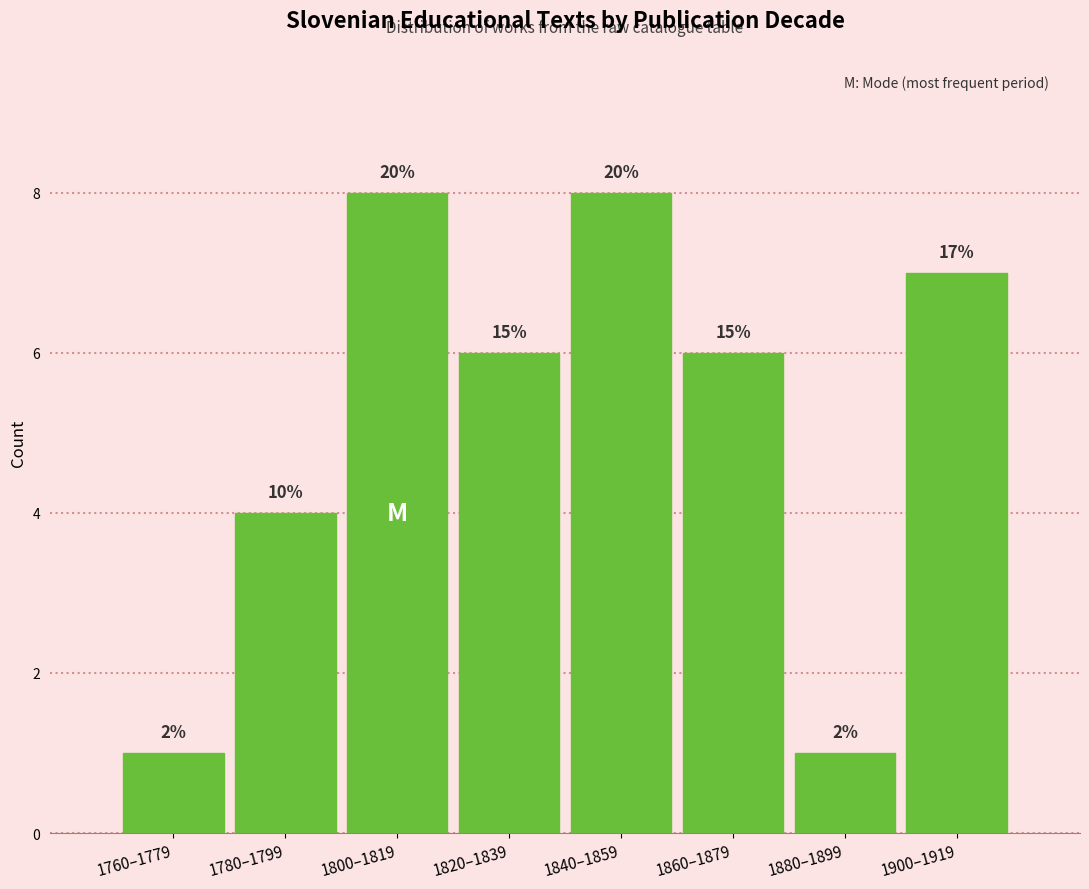

How many bars are there in total?

8